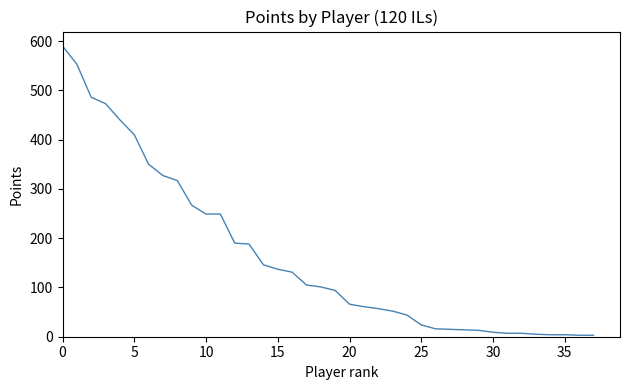

What is the maximum value shown in the chart?

590